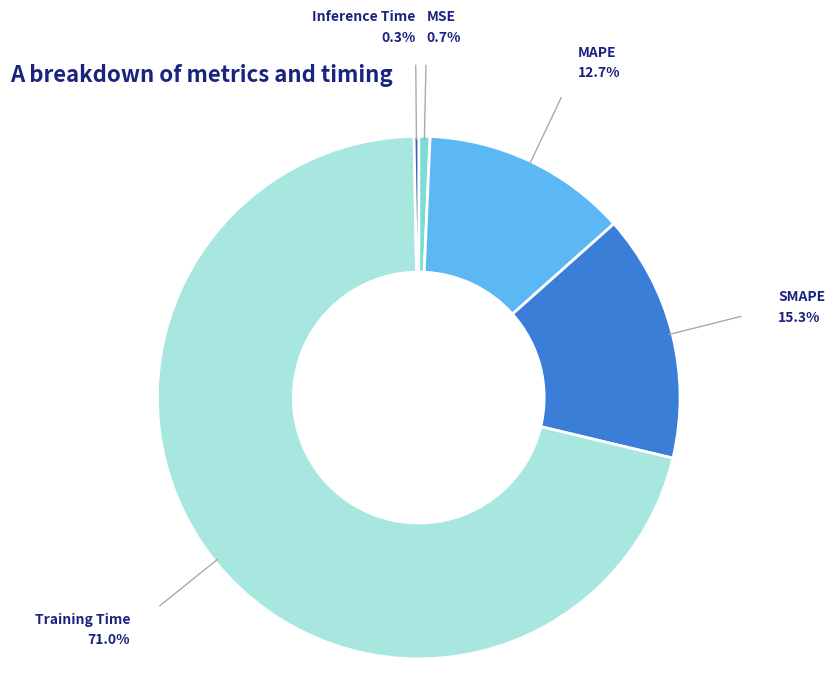

Is there any slice that represents more than half of the pie?

Yes